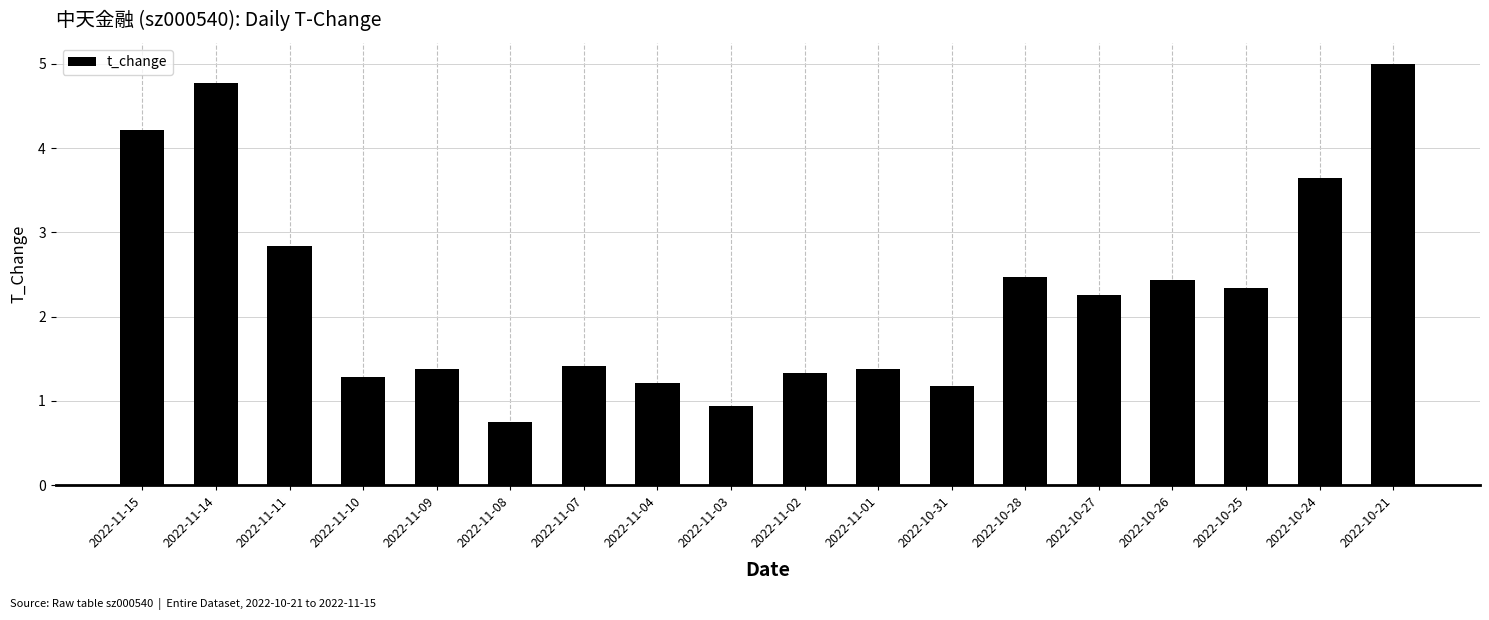

Count the number of values greater than 2.

9